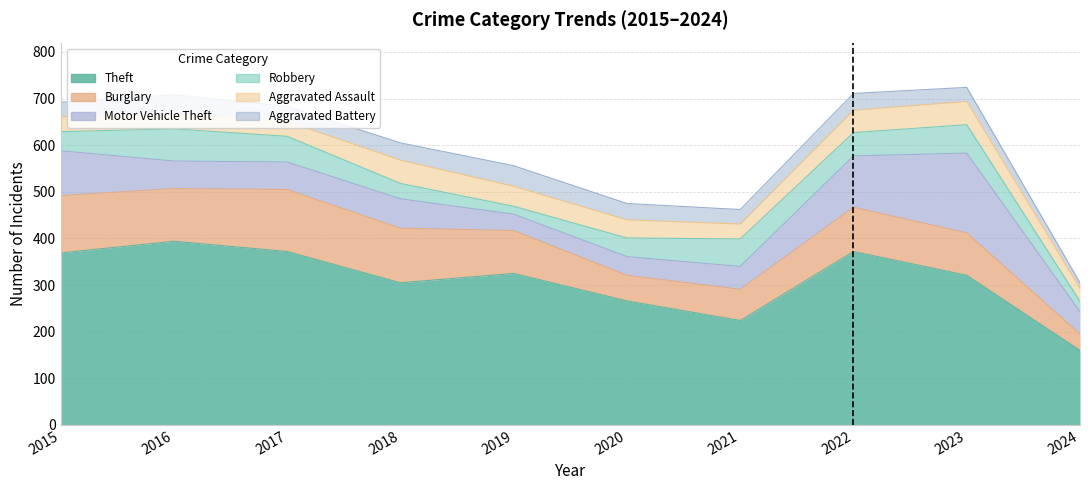

How many lines are shown in the chart?

6